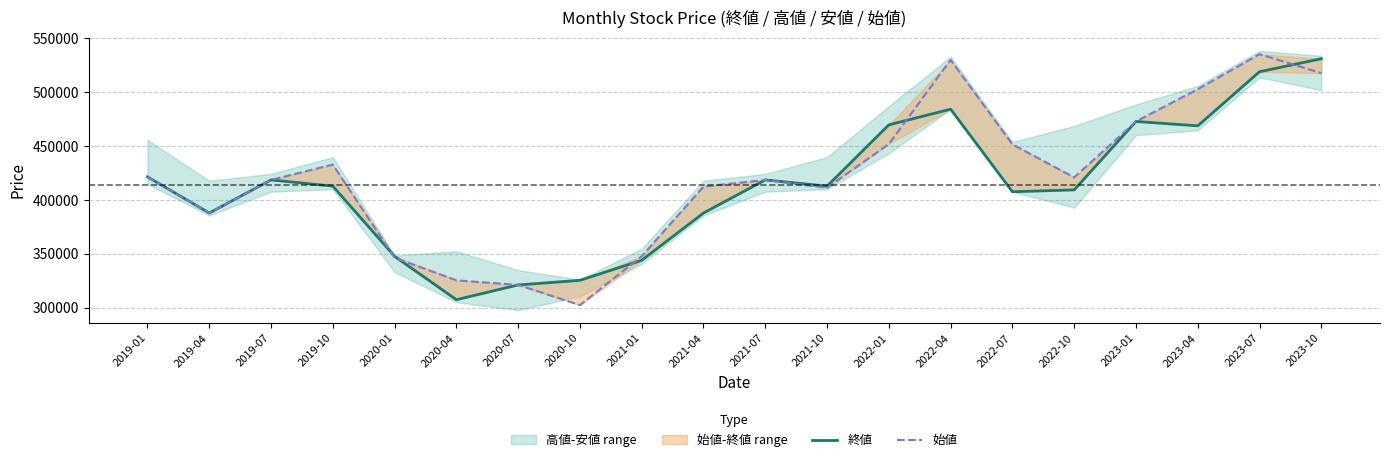

What is the label of the 16th point from the right?

2020-01